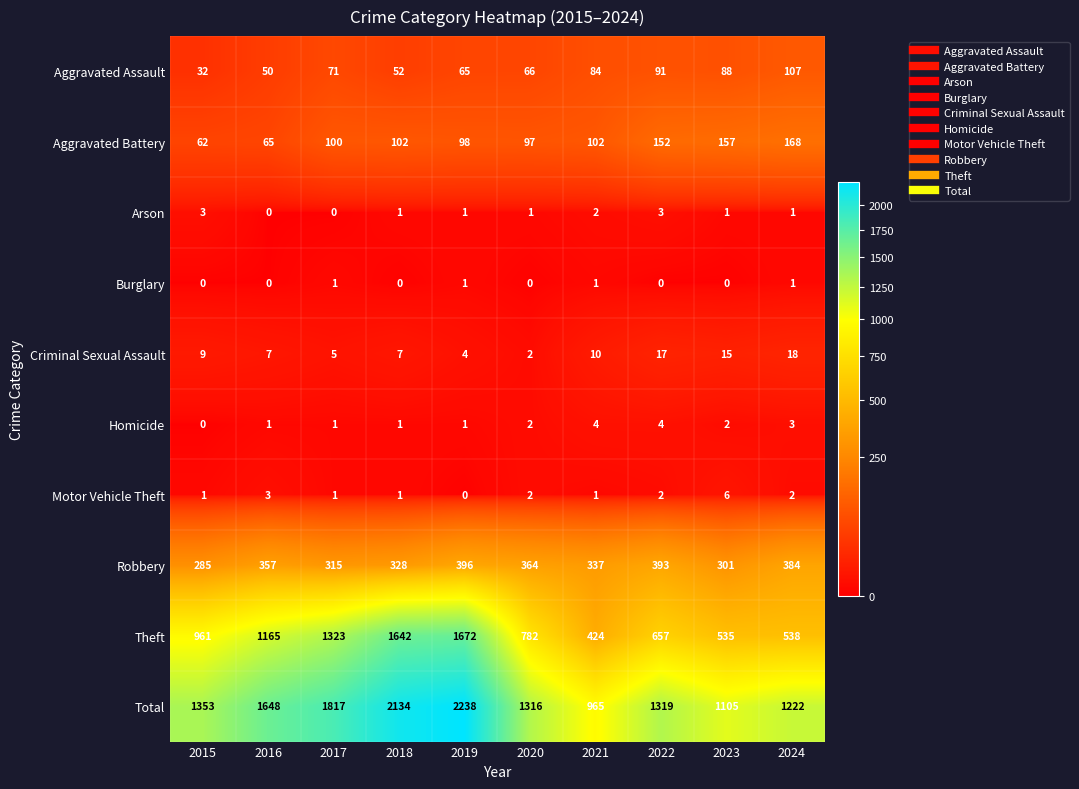

Rank the categories by Aggravated Assault value from highest to lowest.

2024, 2022, 2023, 2021, 2017, 2020, 2019, 2018, 2016, 2015